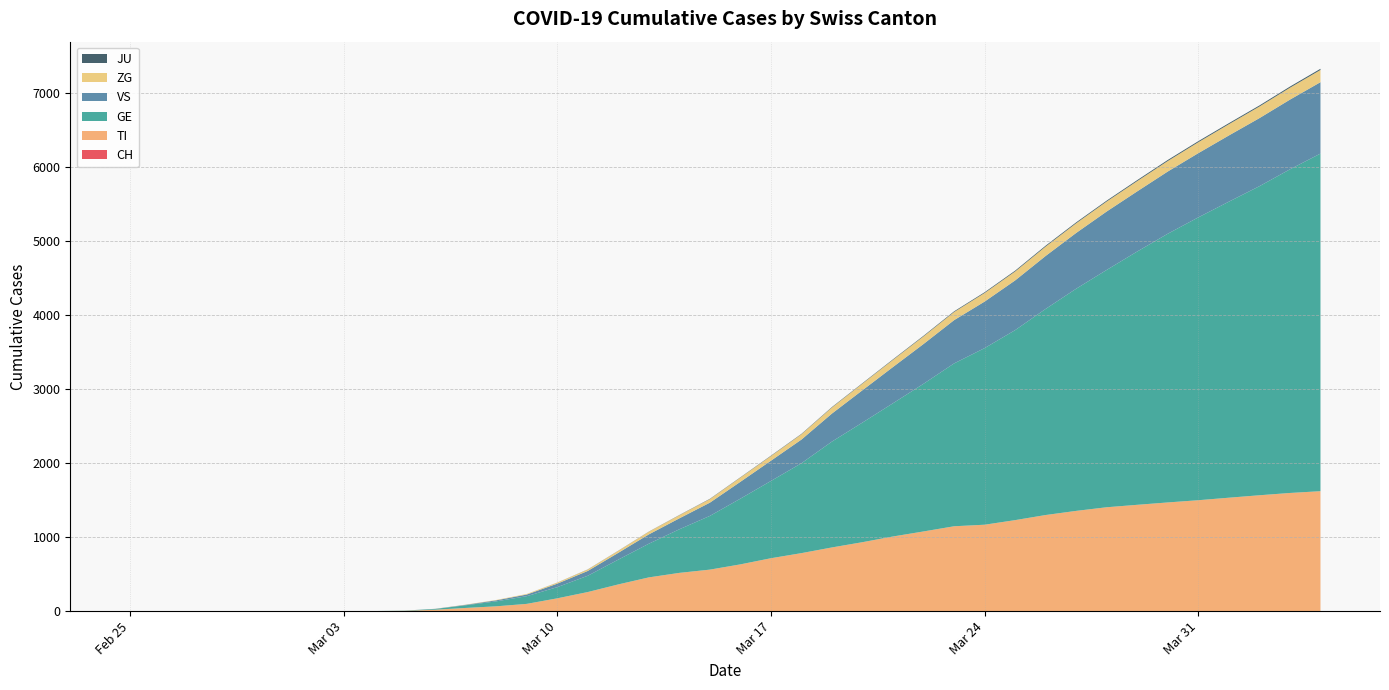

Reading left to right, what are all the values shown in this chart?

CH: 0	0	0	0	0	0	0	0	0	0	0	0	0	0	0	0	0	0	0	0	0	0	0	0	0	0	0	0	0	0	0	0	0	0	0	0	0	0	0	0
TI: 0	0	0	0	0	0	0	0	1	4	19	43	65	98	173	258	361	456	517	561	632	715	784	861	932	1009	1077	1147	1168	1230	1299	1355	1404	1437	1469	1499	1533	1566	1597	1621
GE: 0	0	0	0	0	0	0	0	0	3	10	36	67	104	151	220	335	455	589	726	888	1044	1215	1431	1617	1801	1996	2201	2387	2568	2786	3003	3208	3424	3632	3823	4001	4177	4374	4563
VS: 0	0	0	0	0	0	0	0	0	0	2	6	14	22	47	65	92	126	148	179	228	274	320	379	437	490	538	585	629	672	716	754	790	813	841	868	895	920	942	965
ZG: 0	0	0	0	0	0	0	0	0	0	1	3	5	8	14	19	27	36	42	48	57	63	72	82	90	97	103	110	116	121	127	131	135	139	142	148	152	157	161	165
JU: 0	0	0	0	0	0	0	0	0	0	0	0	0	0	1	2	2	2	3	4	4	5	5	6	6	7	8	9	10	11	12	12	12	13	14	14	14	14	15	16